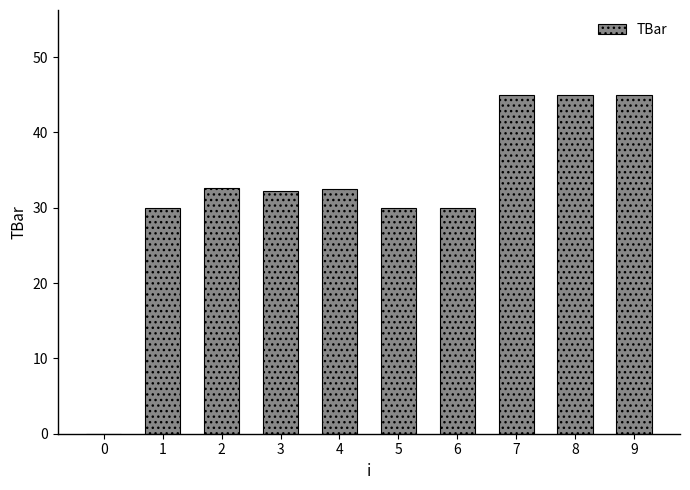

The chart shows a value of 9.6 at 4. True or false?

False